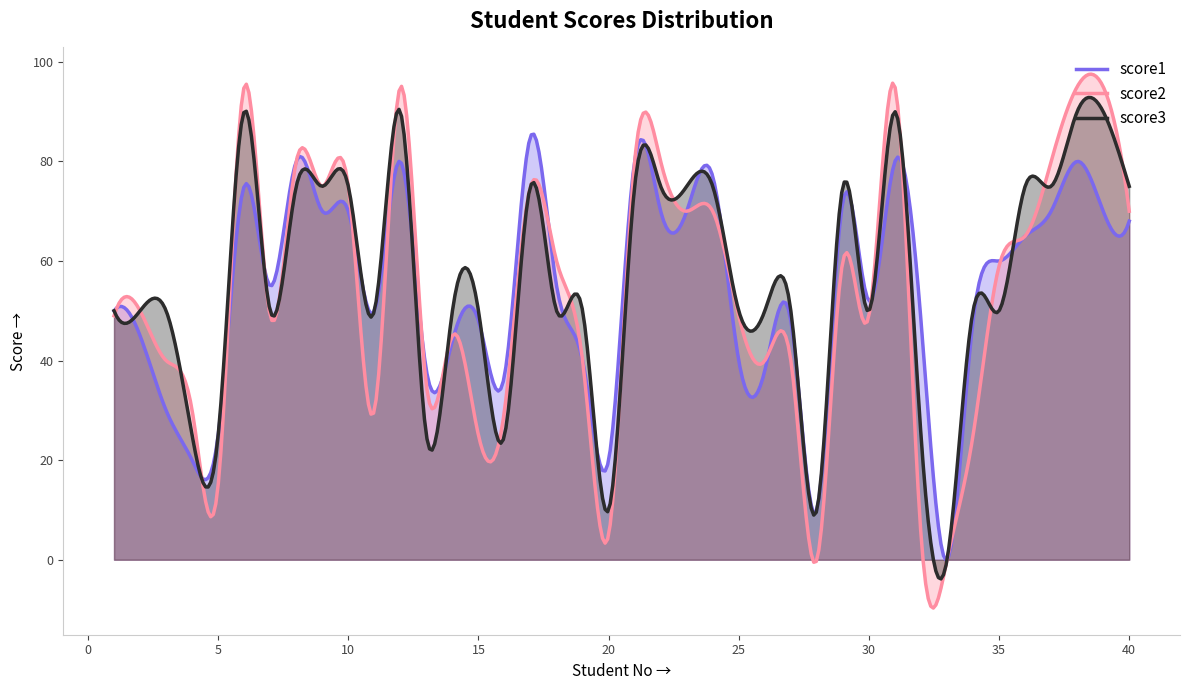

The value of score2 at 33 is 0. True or false?

True